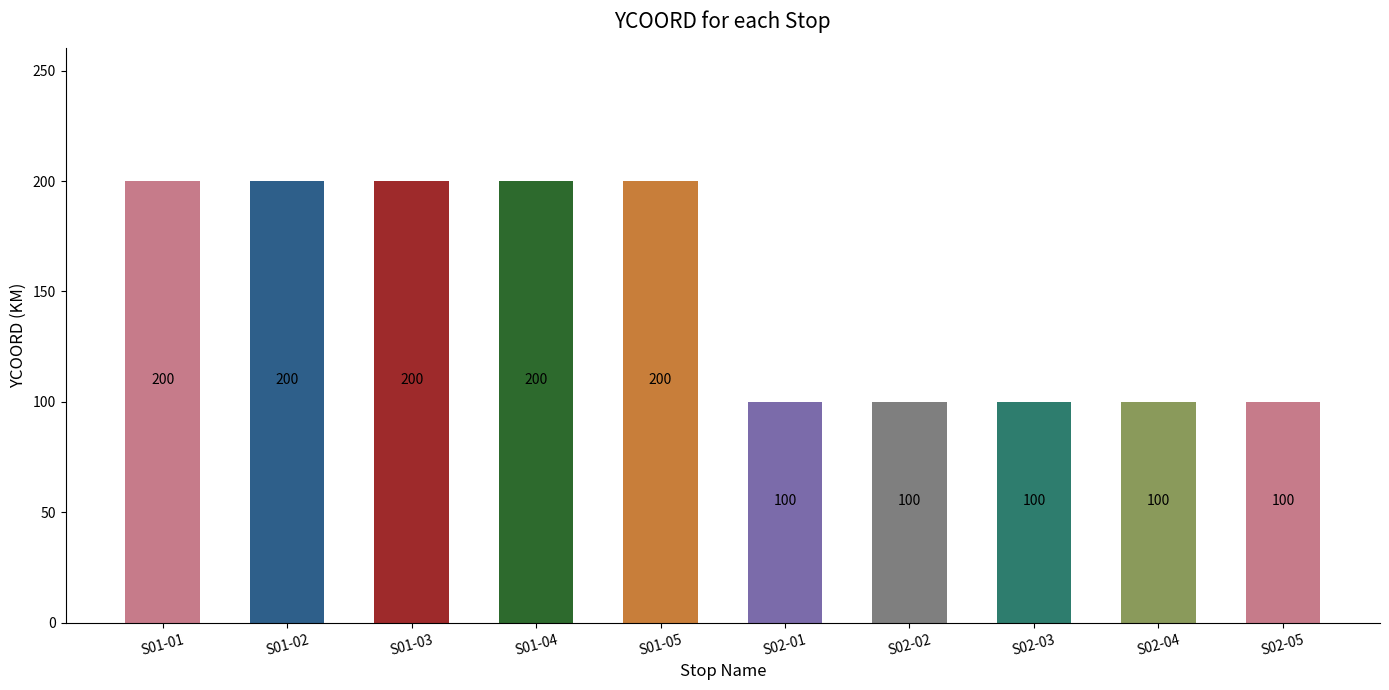

Reading left to right, list all the values displayed in this chart.

S01-01=200	S01-02=200	S01-03=200	S01-04=200	S01-05=200	S02-01=100	S02-02=100	S02-03=100	S02-04=100	S02-05=100